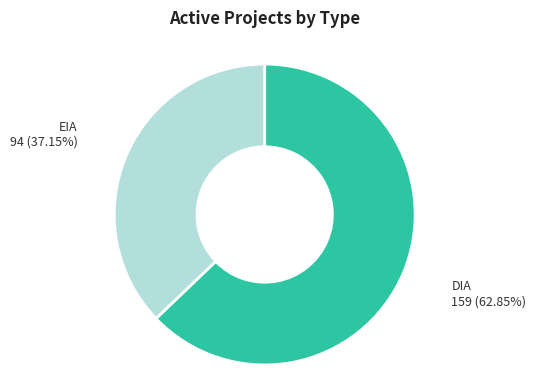

Is there any slice that represents more than half of the pie?

Yes